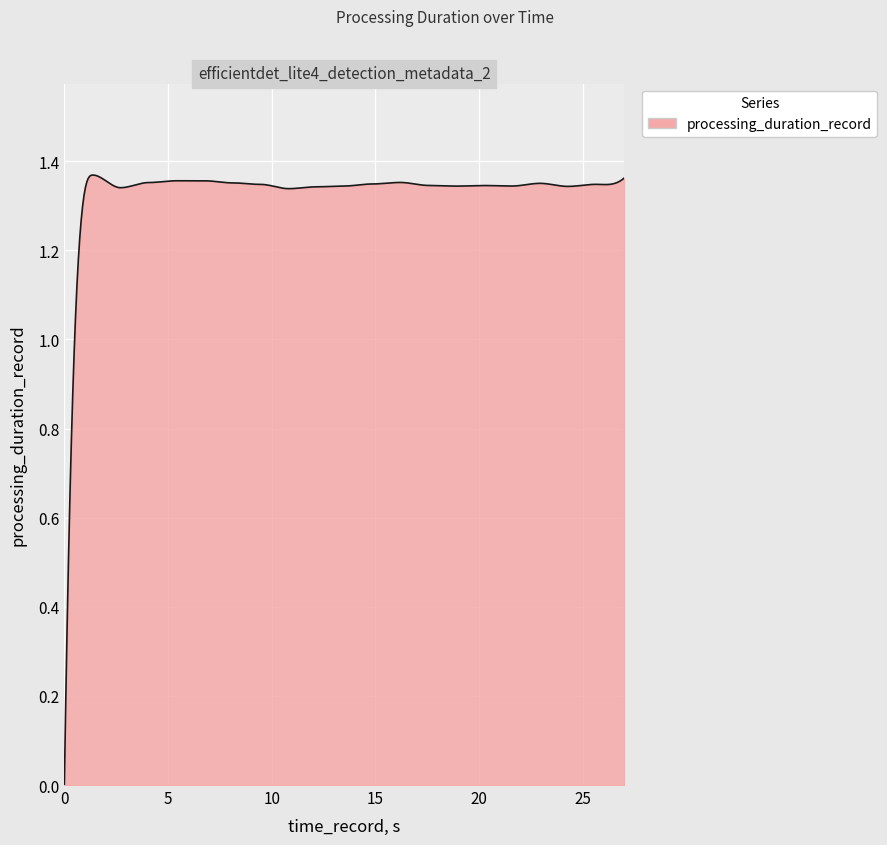

Does the chart have visible grid lines?

Yes